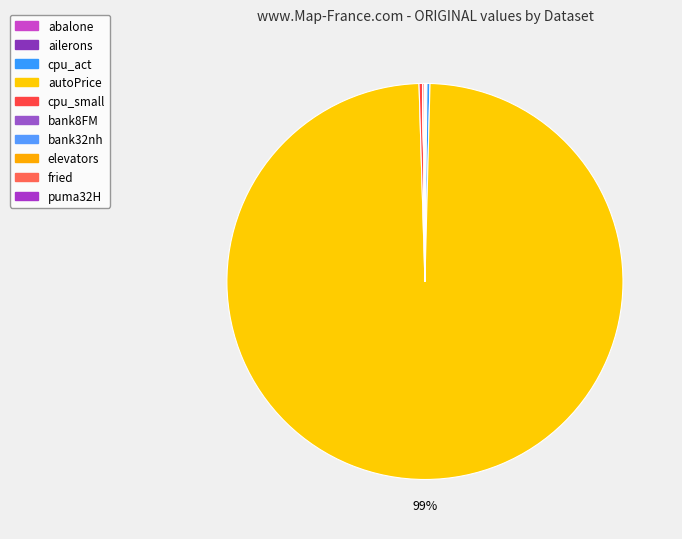

Between elevators and abalone, which is larger?

abalone